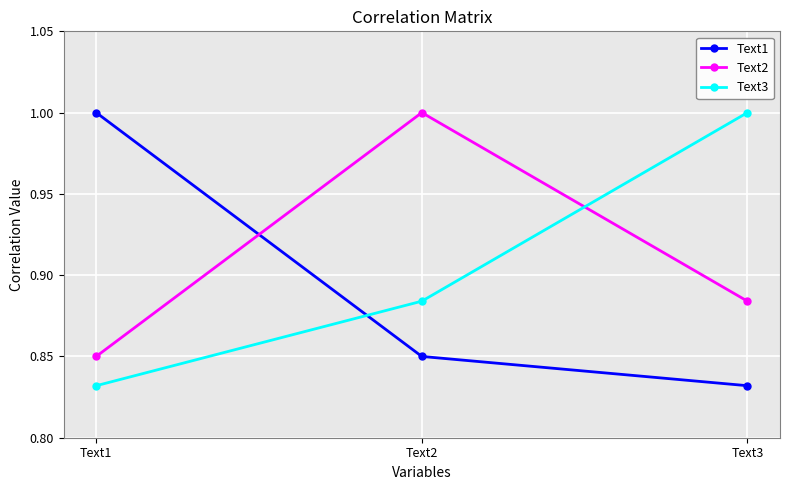

At which label does Text3 reach its peak?

Text3